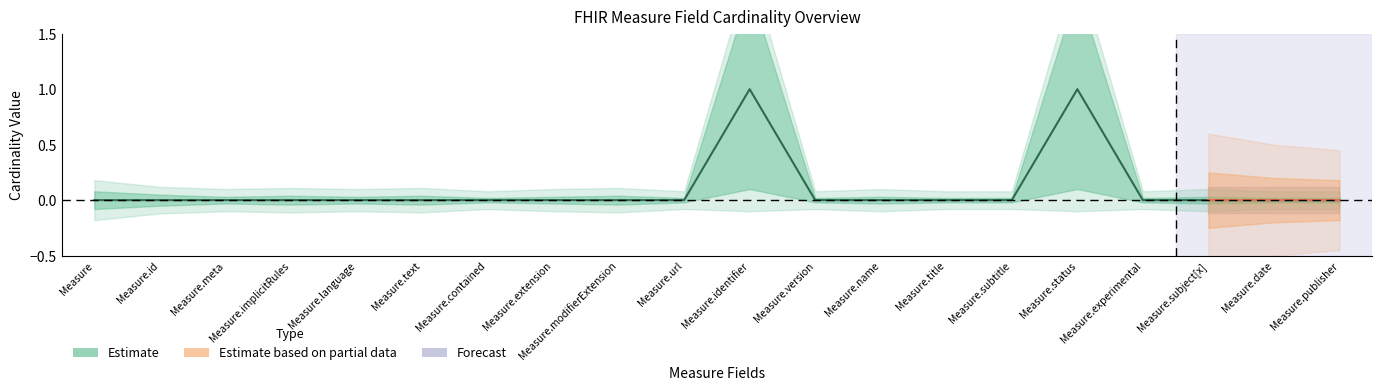

List the labels in order of value, largest first.

Measure.identifier, Measure.status, Measure, Measure.id, Measure.meta, Measure.implicitRules, Measure.language, Measure.text, Measure.contained, Measure.extension, Measure.modifierExtension, Measure.url, Measure.version, Measure.name, Measure.title, Measure.subtitle, Measure.experimental, Measure.subject[x], Measure.date, Measure.publisher